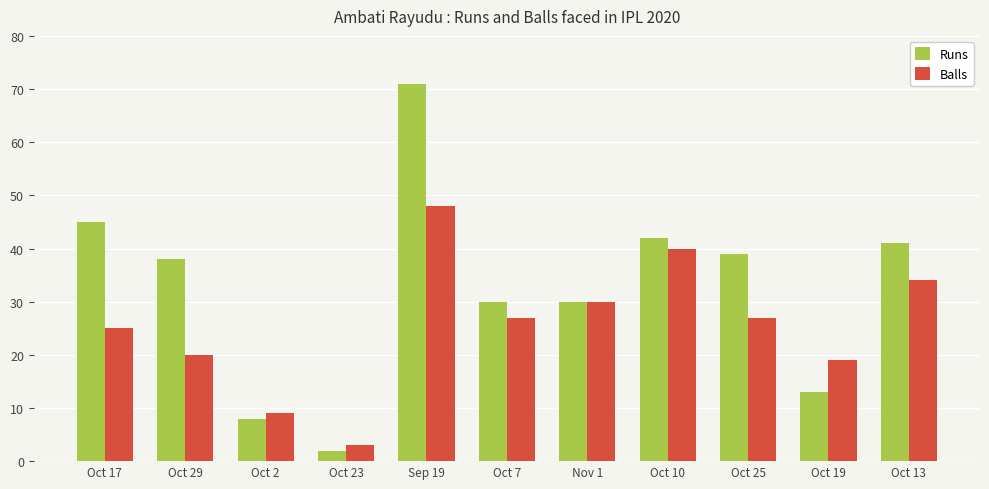

Rank the series by their average value, from lowest to highest.

Balls, Runs